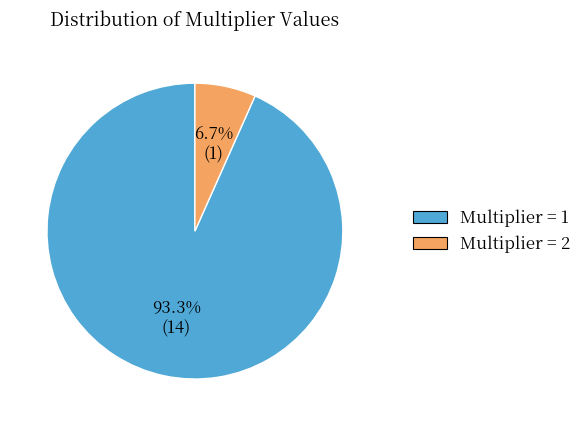

Count the number of slices in the pie.

2